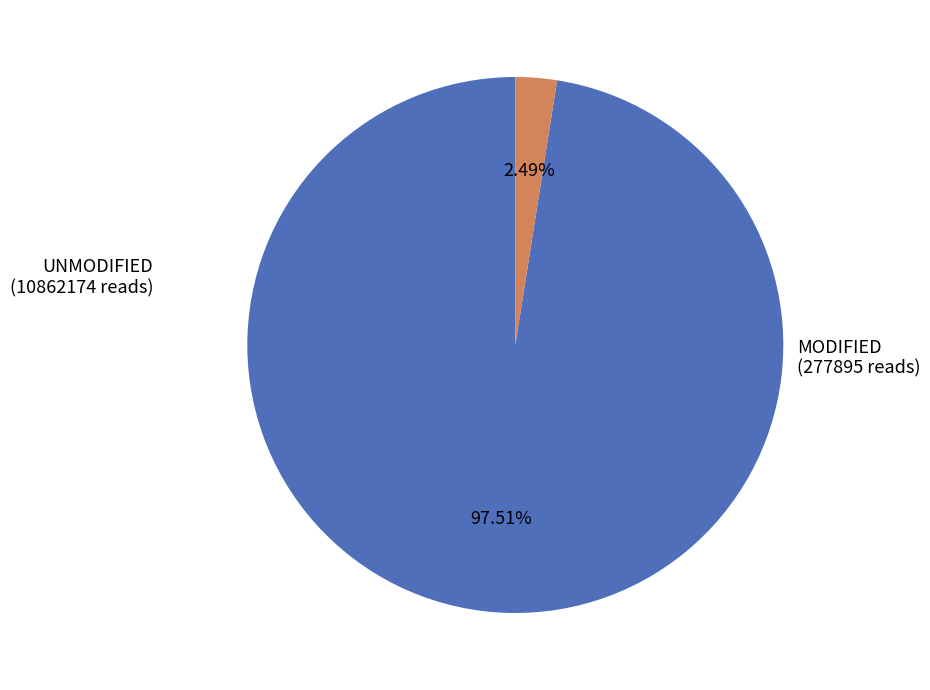

Combined, do MODIFIED and UNMODIFIED account for over 50%?

Yes